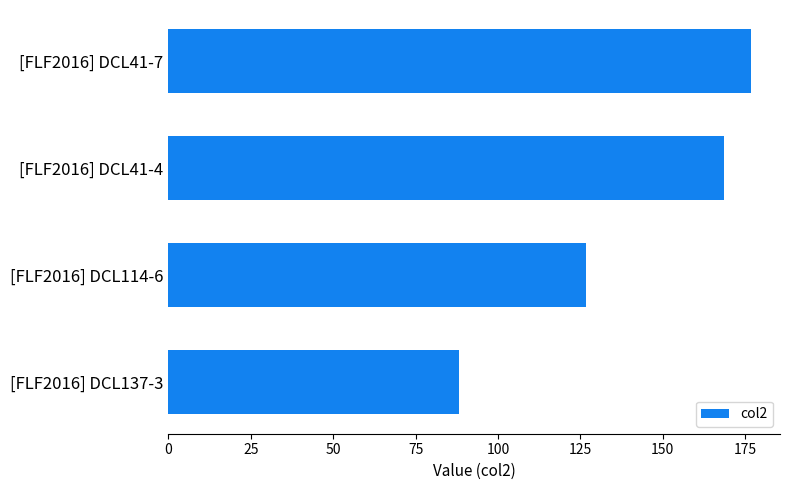

List the labels in order of value, largest first.

[FLF2016] DCL41-7, [FLF2016] DCL41-4, [FLF2016] DCL114-6, [FLF2016] DCL137-3